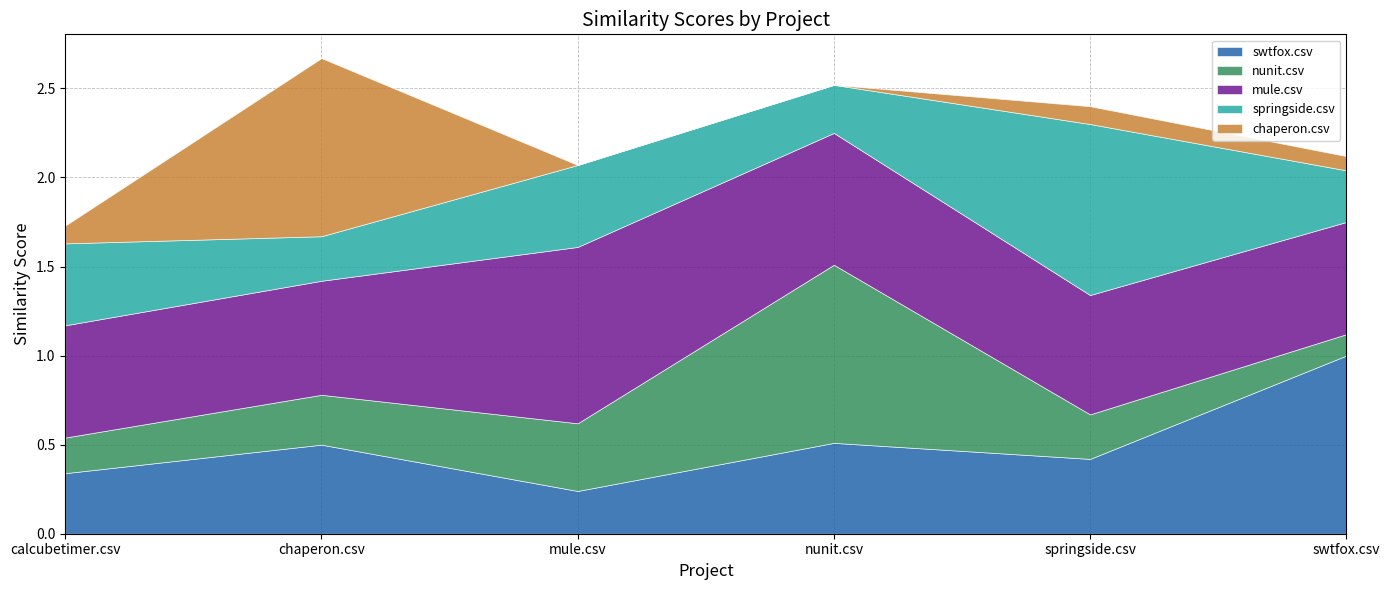

Reading left to right, transcribe all the data shown in this chart.

swtfox.csv: 0.3	0.5	0.2	0.5	0.4	1.0
nunit.csv: 0.2	0.3	0.4	1.0	0.2	0.1
mule.csv: 0.6	0.6	1.0	0.7	0.7	0.6
springside.csv: 0.5	0.2	0.5	0.3	1.0	0.3
chaperon.csv: 0.1	1.0	0.0	0.0	0.1	0.1